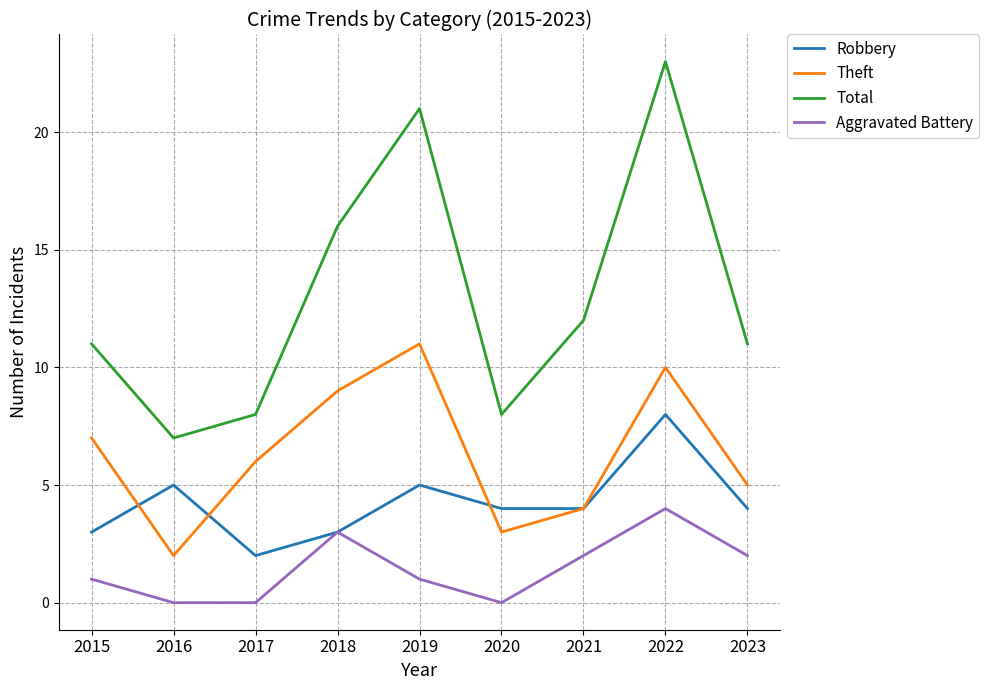

What is the total value across all series at 2018?

31